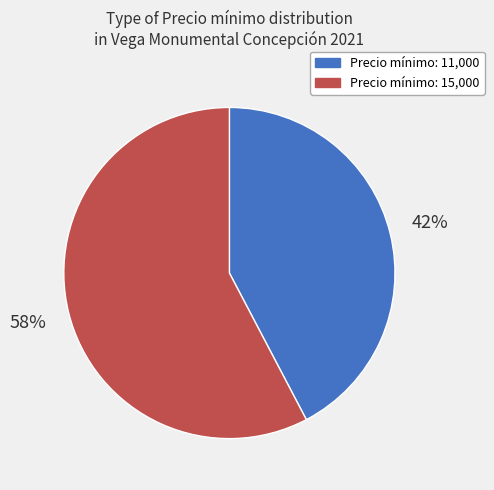

Is there any slice that represents more than half of the pie?

Yes